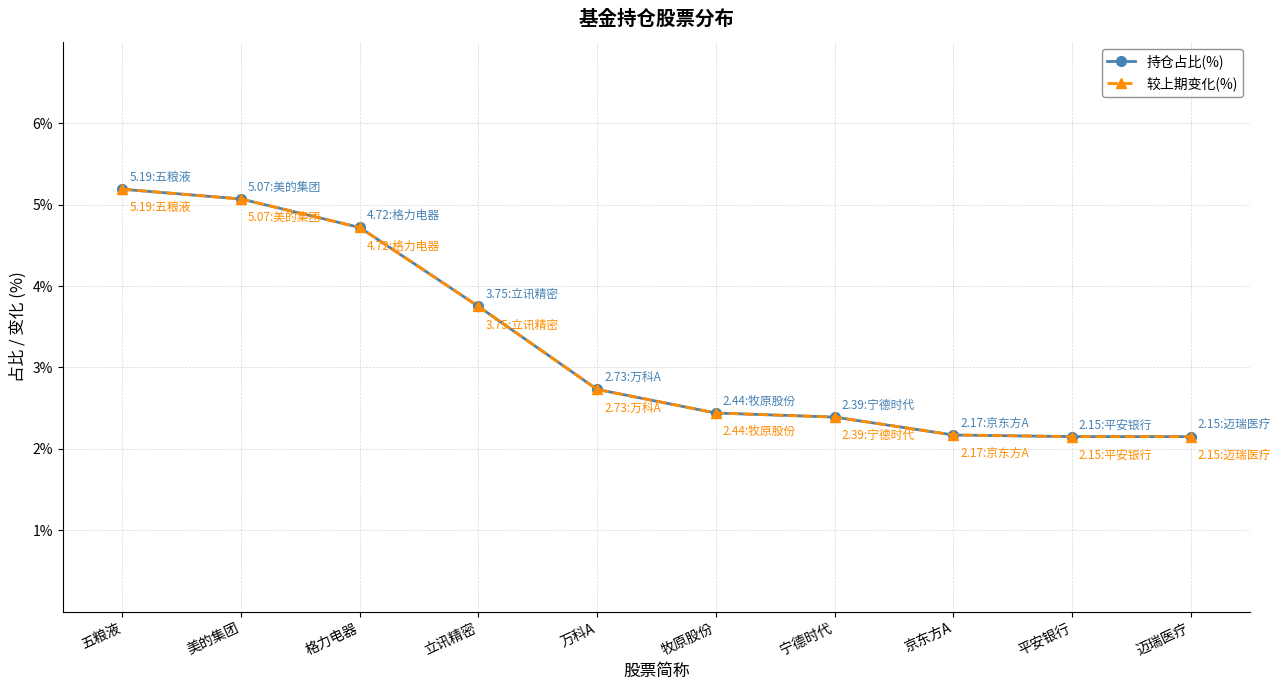

Rank the categories by 较上期变化(%) value from lowest to highest.

平安银行, 迈瑞医疗, 京东方A, 宁德时代, 牧原股份, 万科A, 立讯精密, 格力电器, 美的集团, 五粮液